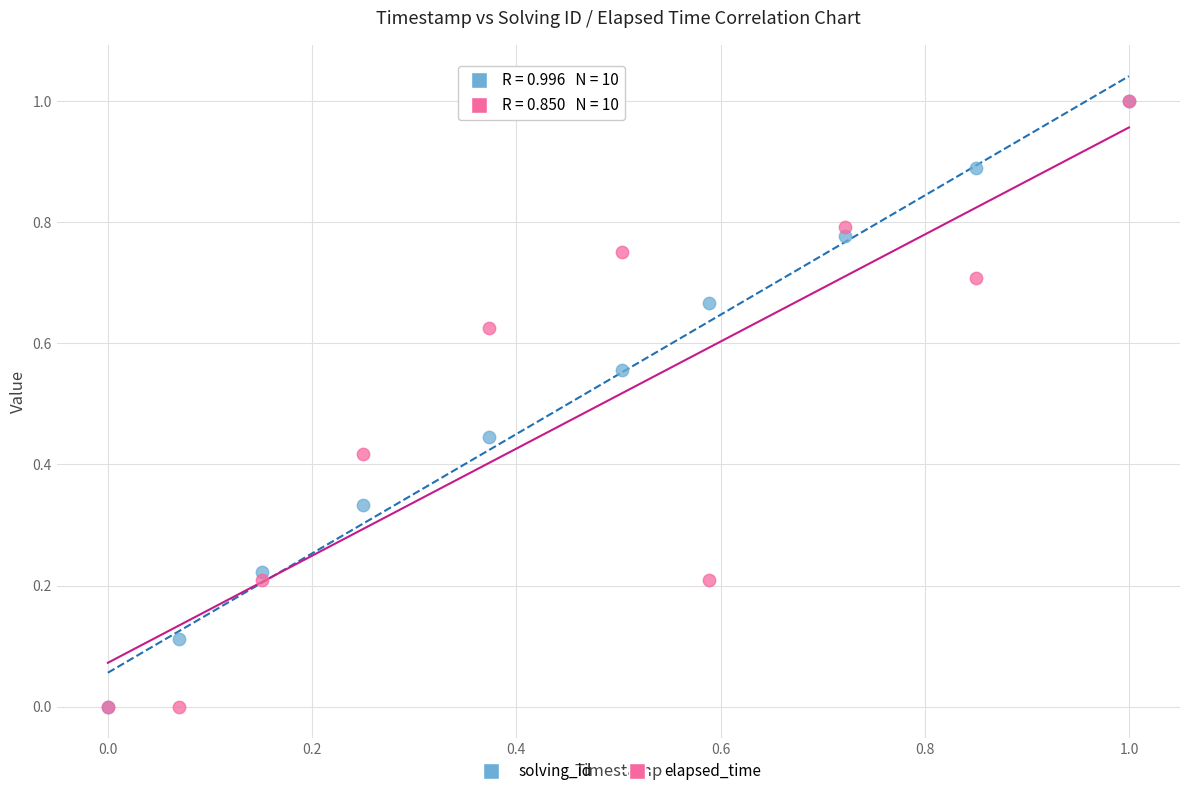

What are all the series names shown in the legend?

solving_id, elapsed_time